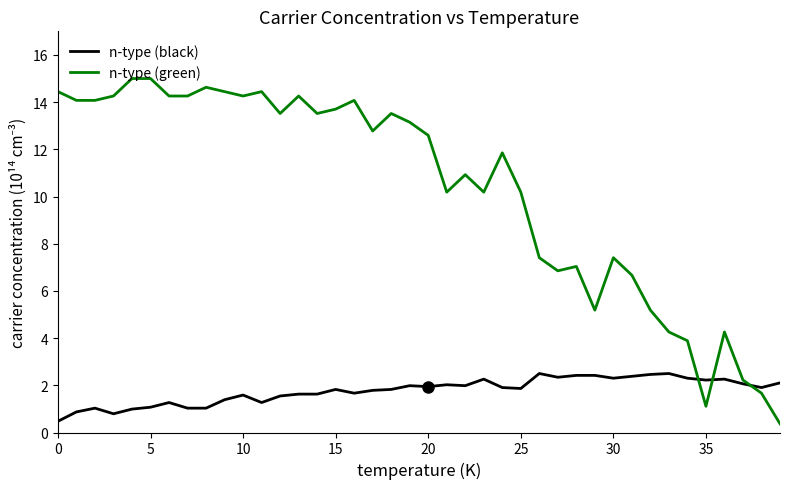

What is the maximum value shown in the chart?

15.0